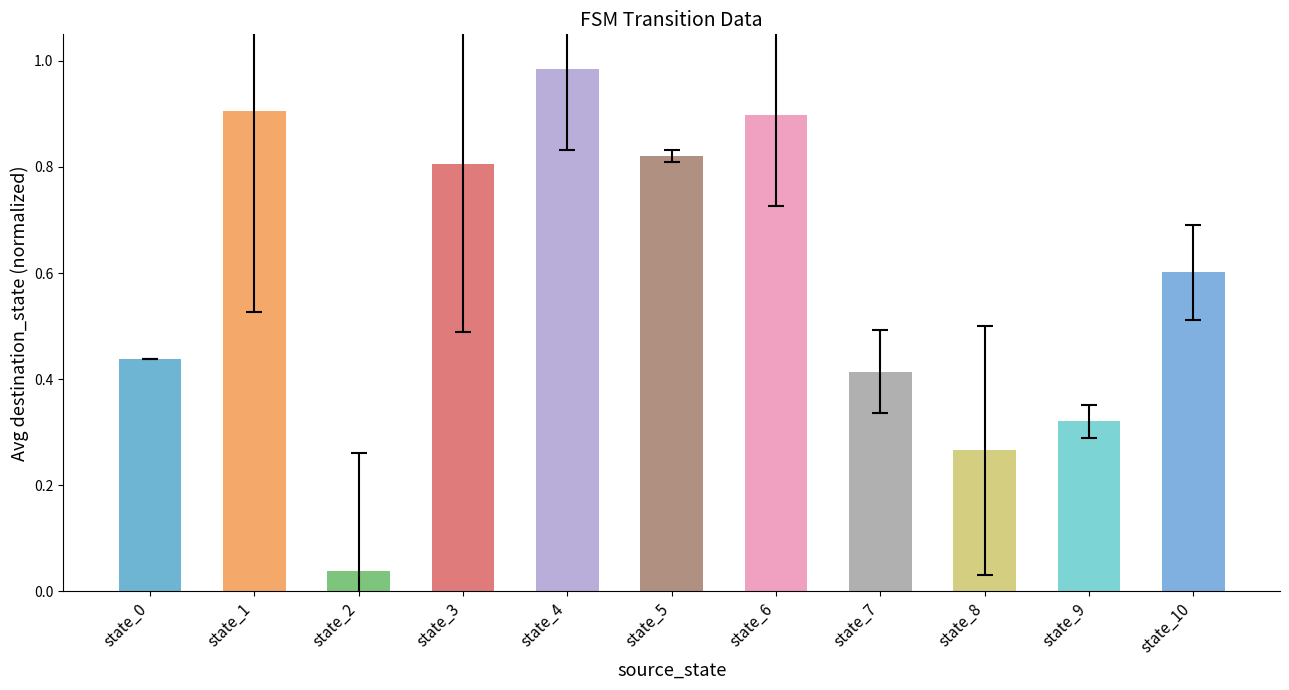

Which category has the highest value across all series?

state_4